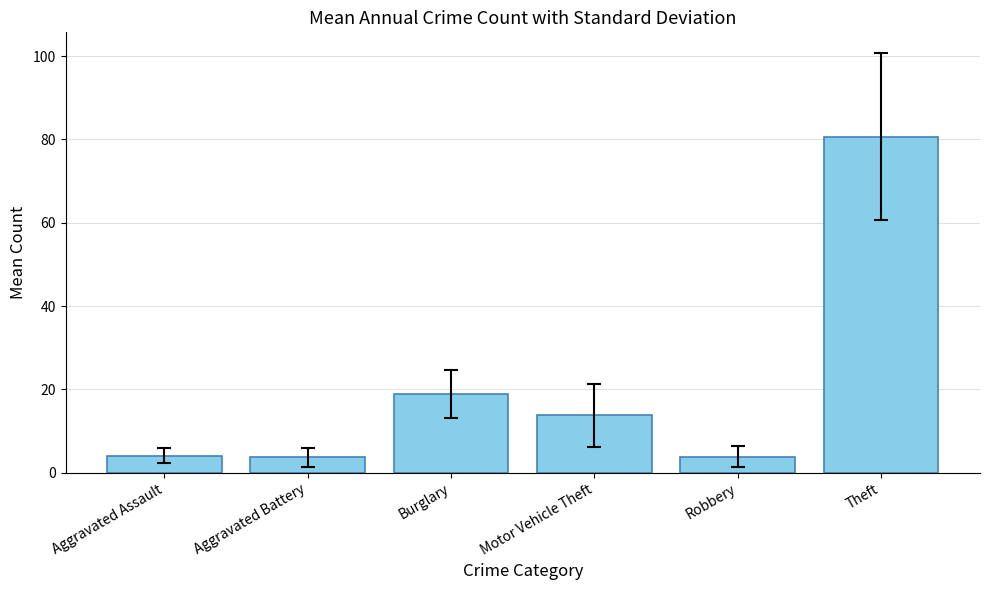

What is the sum of the values at Motor Vehicle Theft and Aggravated Assault?

17.8